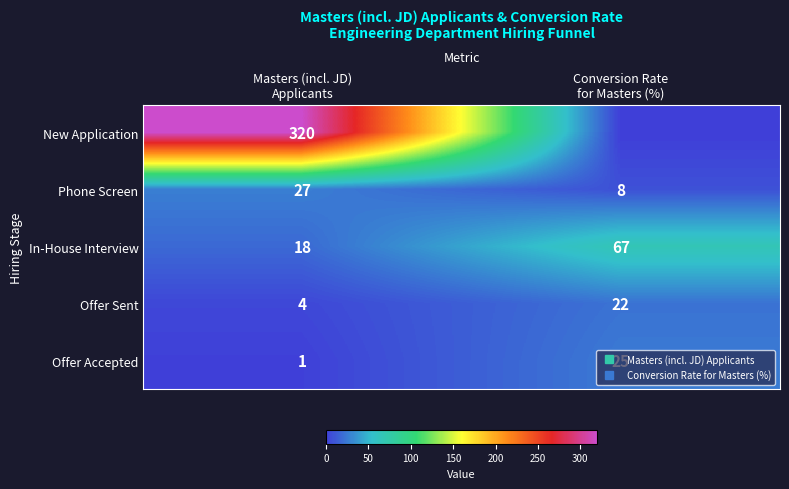

At which label does New Application reach its minimum?

Conversion Rate for Masters (%)